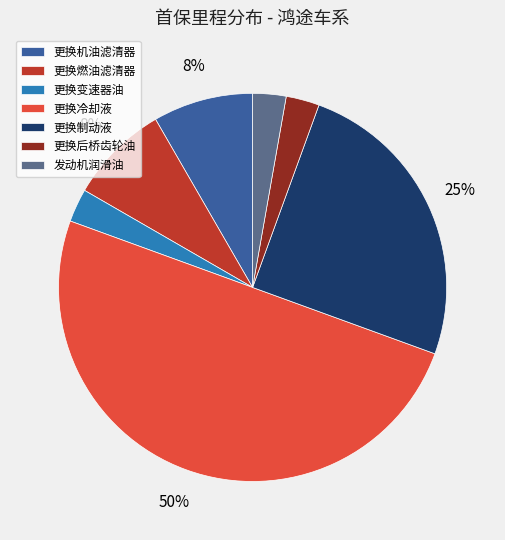

What is the largest slice in the pie chart?

更换冷却液